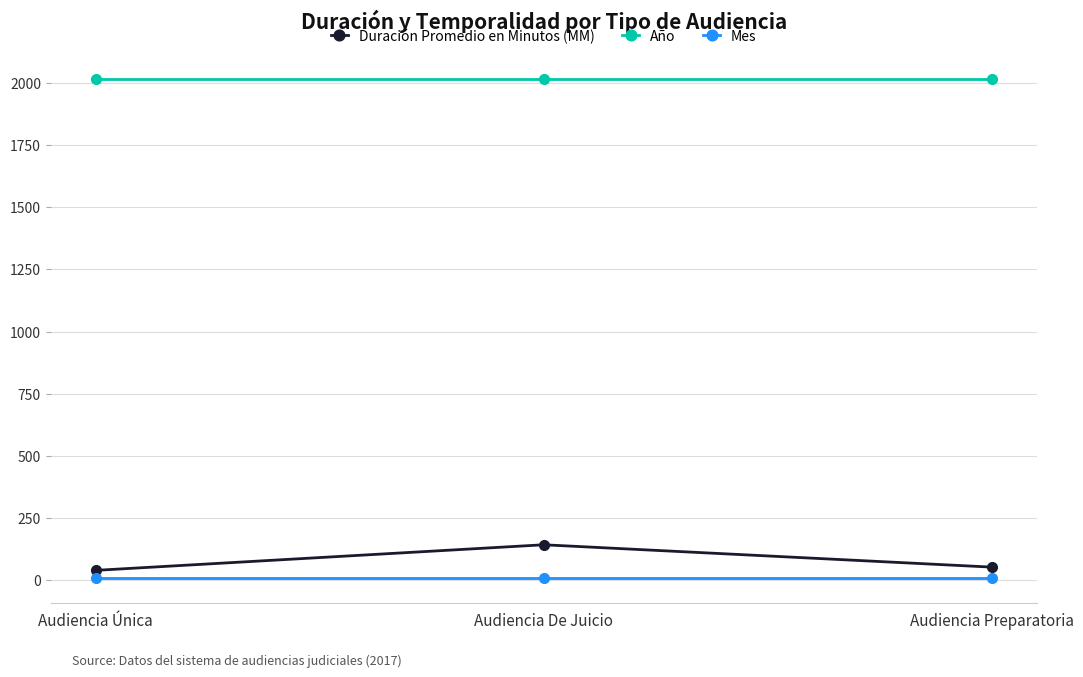

Reading right to left, list all the values displayed in this chart.

Duración Promedio en Minutos (MM): 52	142	39
Año: 2017	2017	2017
Mes: 9	9	9